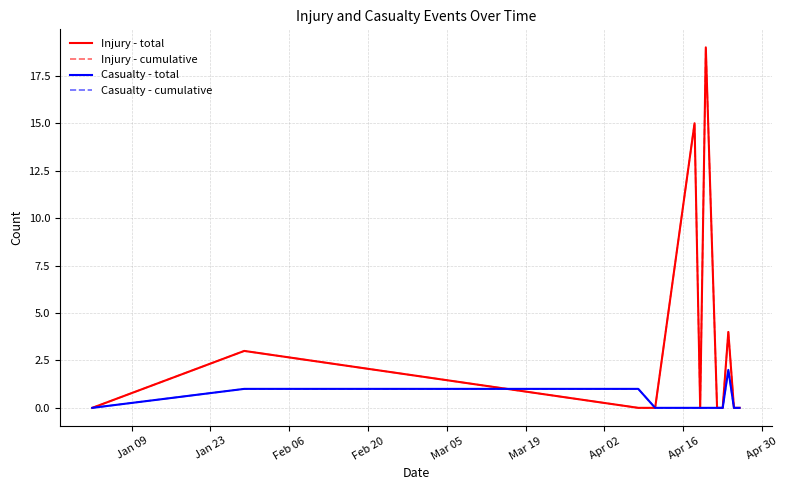

Is this an area chart (filled region under the line)?

No